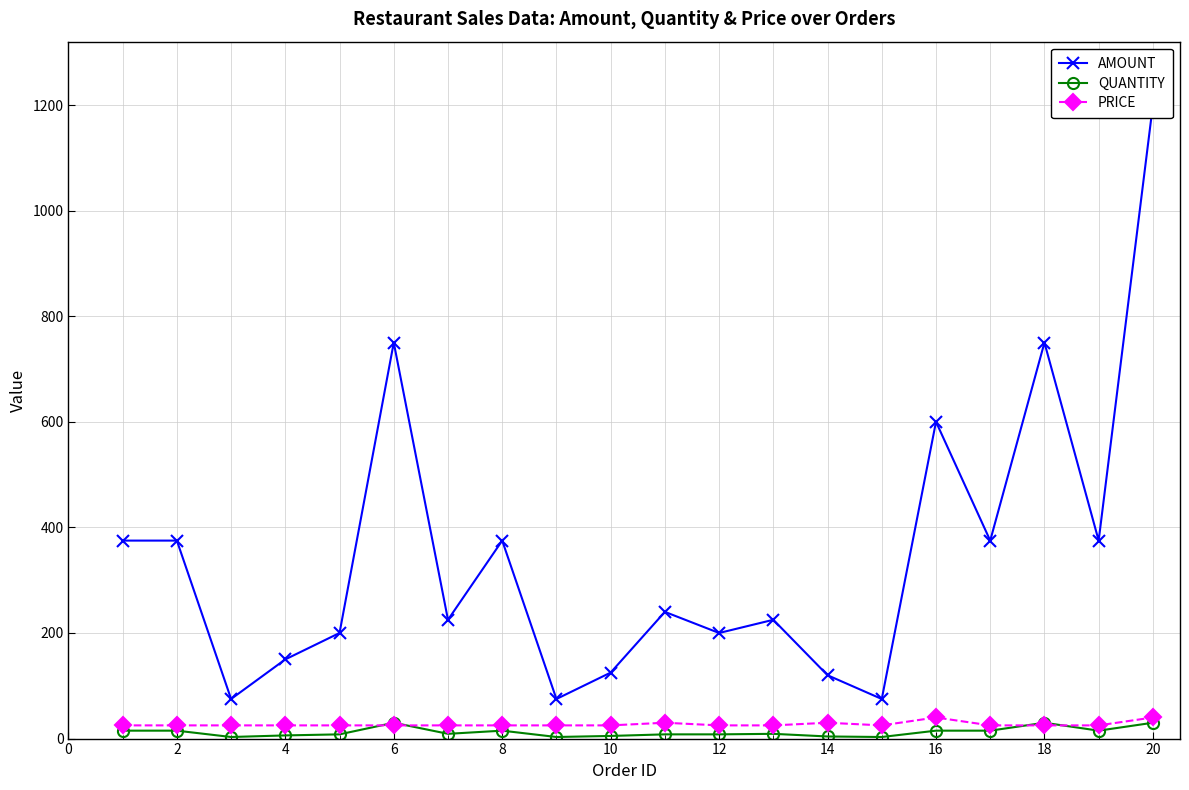

How many values in the QUANTITY series are below 9?

9